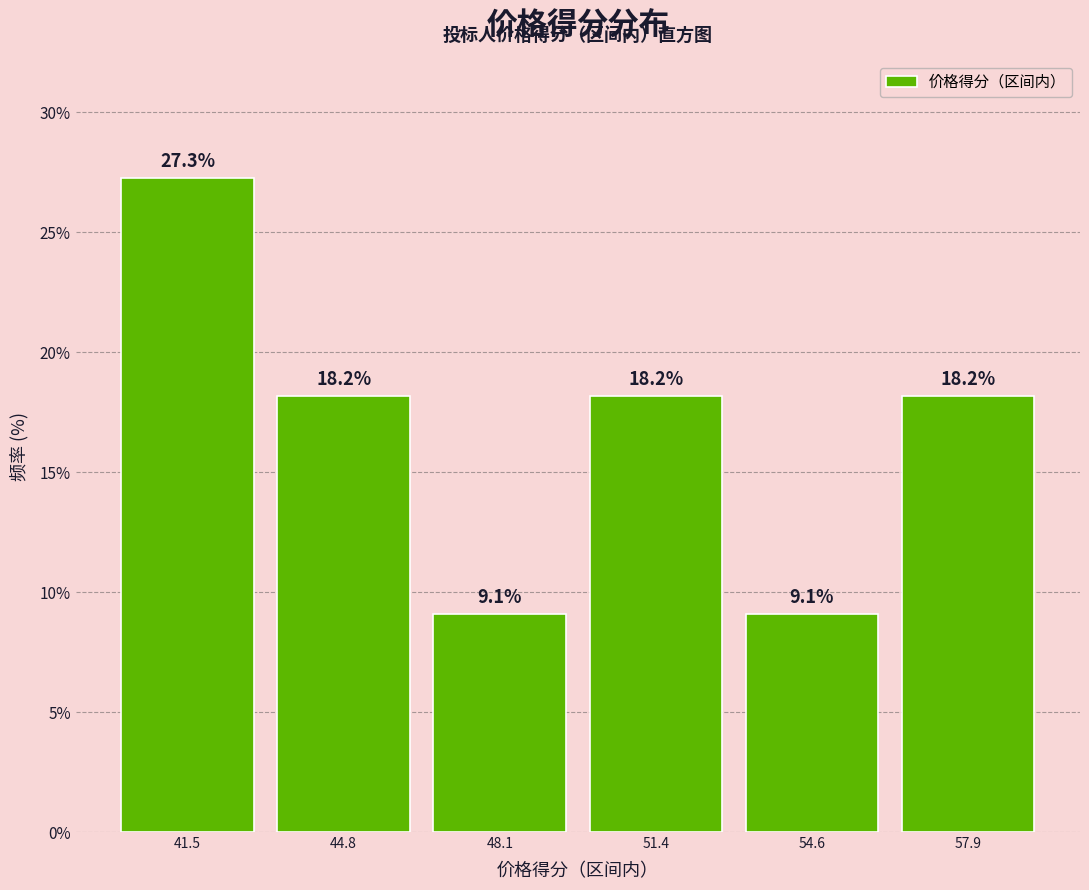

Reading right to left, list all the values displayed in this chart.

57.9=18.2	54.6=9.1	51.4=18.2	48.1=9.1	44.8=18.2	41.5=27.3